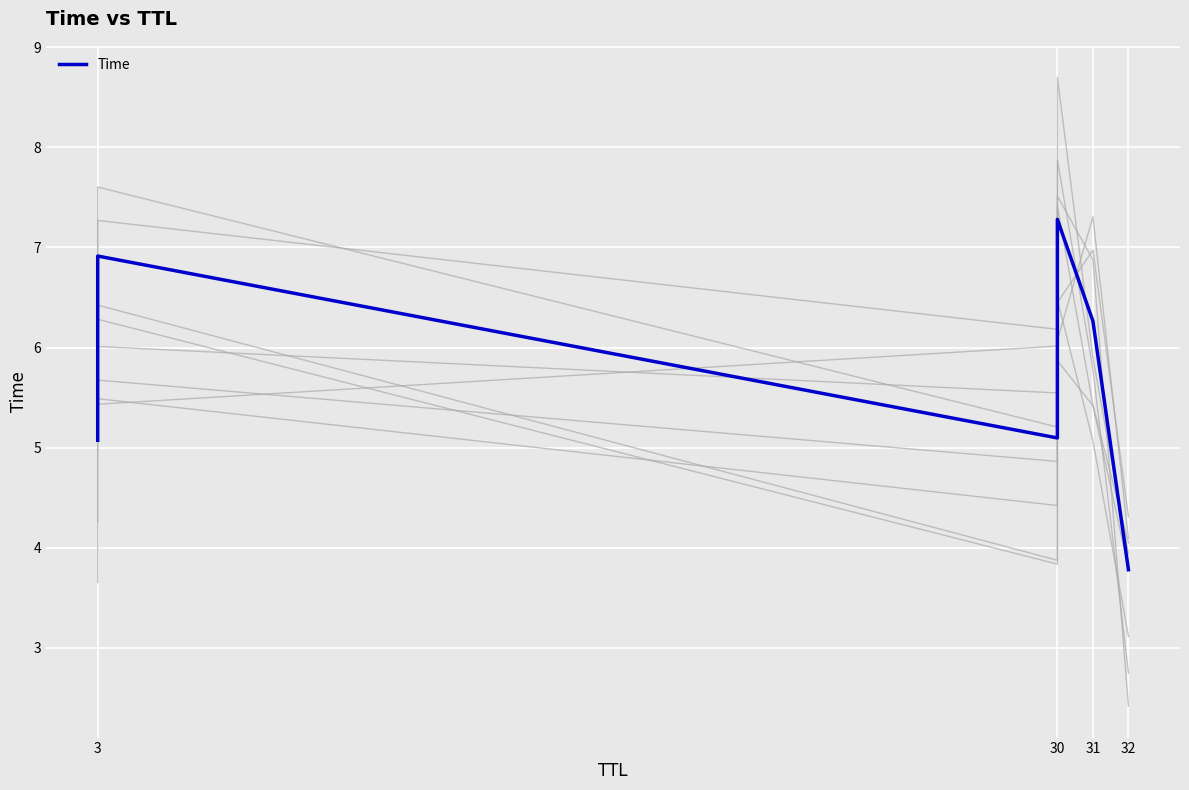

True or false: the data shows 6.8 at 30.

False